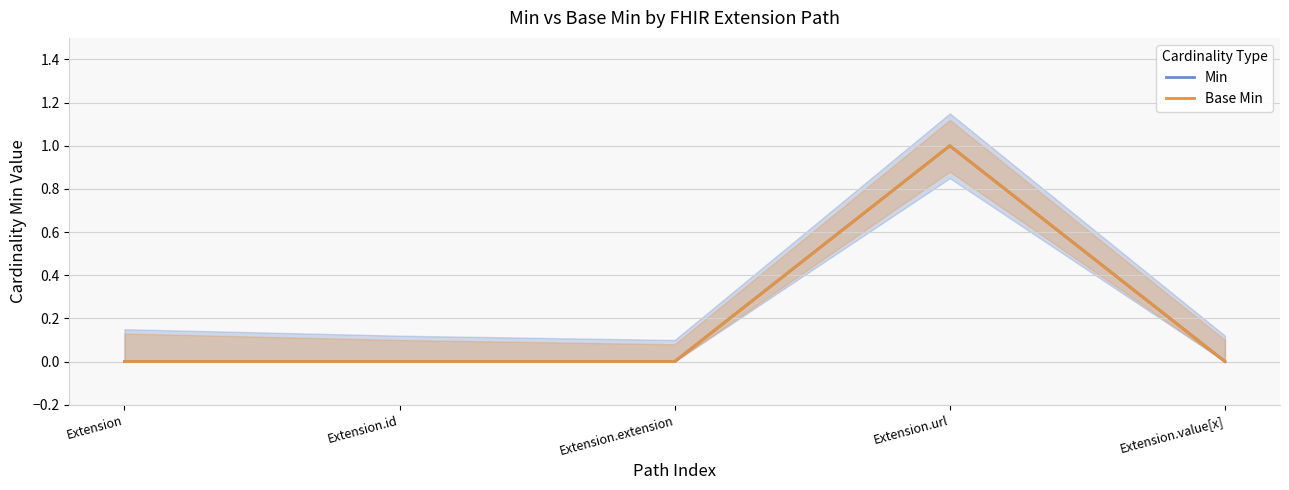

Is the value of Base Min at Extension greater than the value of Min at Extension.id?

No